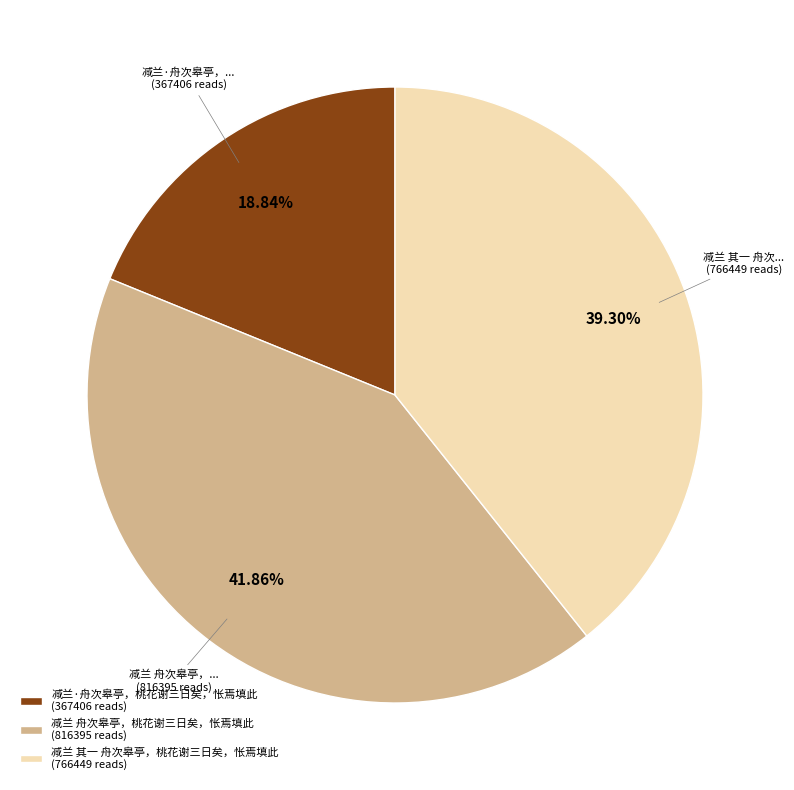

Rank the categories by value from highest to lowest.

减兰 舟次皋亭，桃花谢三日矣，怅焉填此, 减兰 其一 舟次皋亭，桃花谢三日矣，怅焉填此, 减兰·舟次皋亭，桃花谢三日矣，怅焉填此